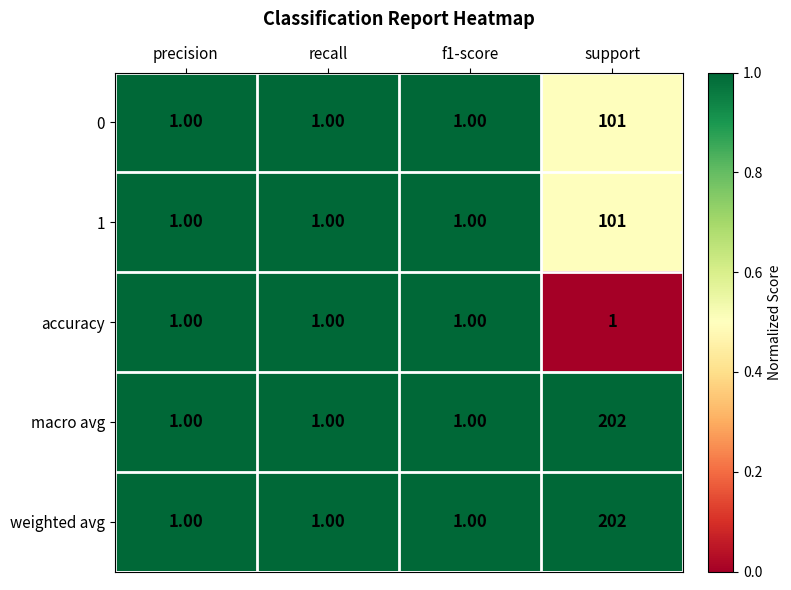

At which category is the sum across all series the highest?

support